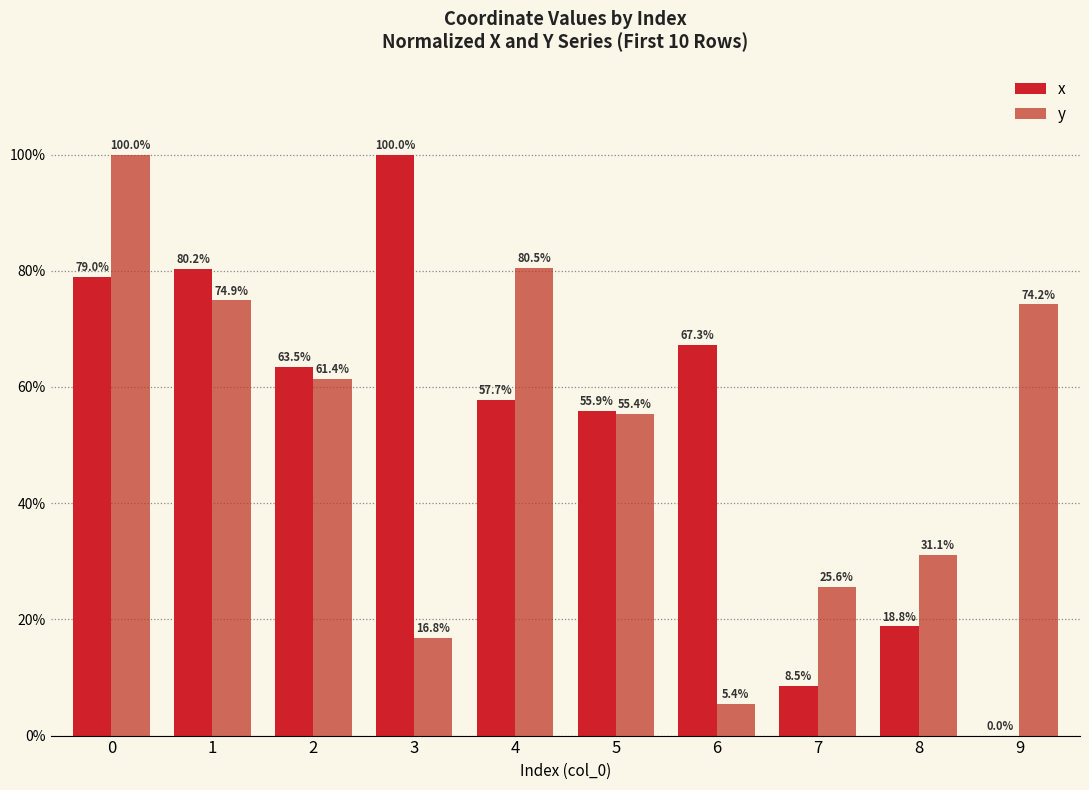

How many groups of bars are there?

10